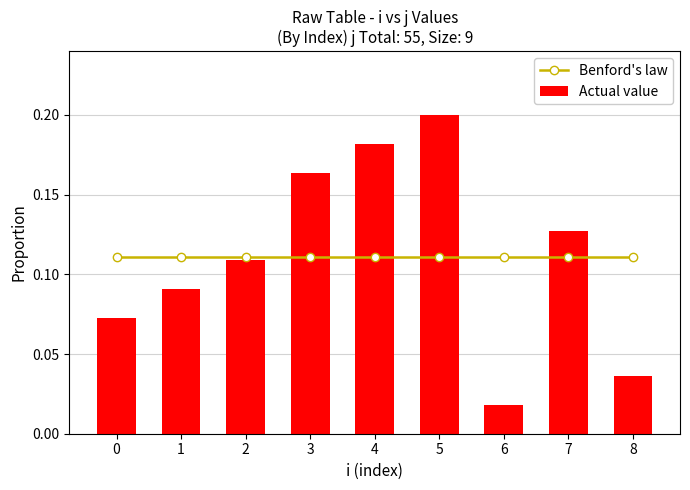

Are the bars horizontal?

No